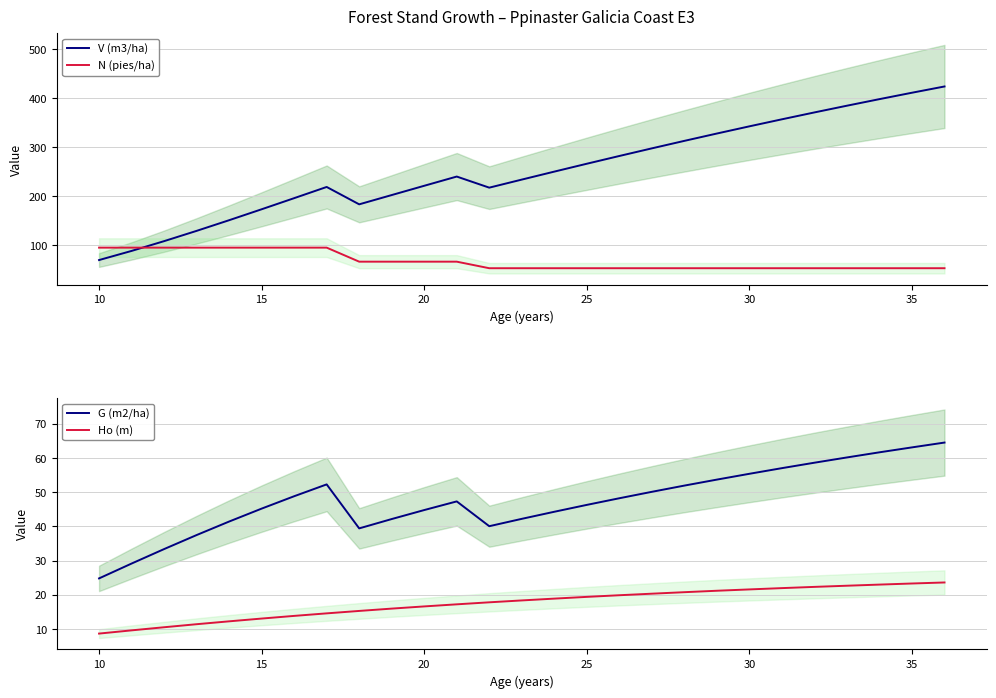

Reading left to right, list all the values displayed in this chart.

V (m3/ha): 70.2	88.8	108.7	129.7	151.5	173.8	196.5	219.4	183.9	202.8	221.8	240.6	217.9	234.4	250.7	266.8	282.6	298.2	313.5	328.4	343.1	357.5	371.5	385.3	398.7	411.8	424.5
N (pies/ha): 95.5	95.5	95.5	95.5	95.5	95.5	95.5	95.5	66.8	66.8	66.8	66.8	53.5	53.5	53.5	53.5	53.5	53.5	53.5	53.5	53.5	53.5	53.5	53.5	53.5	53.5	53.5
G (m2/ha): 24.8	29.1	33.4	37.5	41.4	45.2	48.8	52.3	39.4	42.1	44.8	47.3	40.1	42.2	44.3	46.3	48.2	50.1	51.9	53.7	55.4	57.0	58.6	60.2	61.7	63.1	64.5
Ho (m): 8.7	9.6	10.5	11.4	12.2	13.1	13.8	14.6	15.3	16.0	16.6	17.2	17.8	18.4	18.9	19.4	19.9	20.3	20.8	21.2	21.6	22.0	22.3	22.7	23.0	23.3	23.6